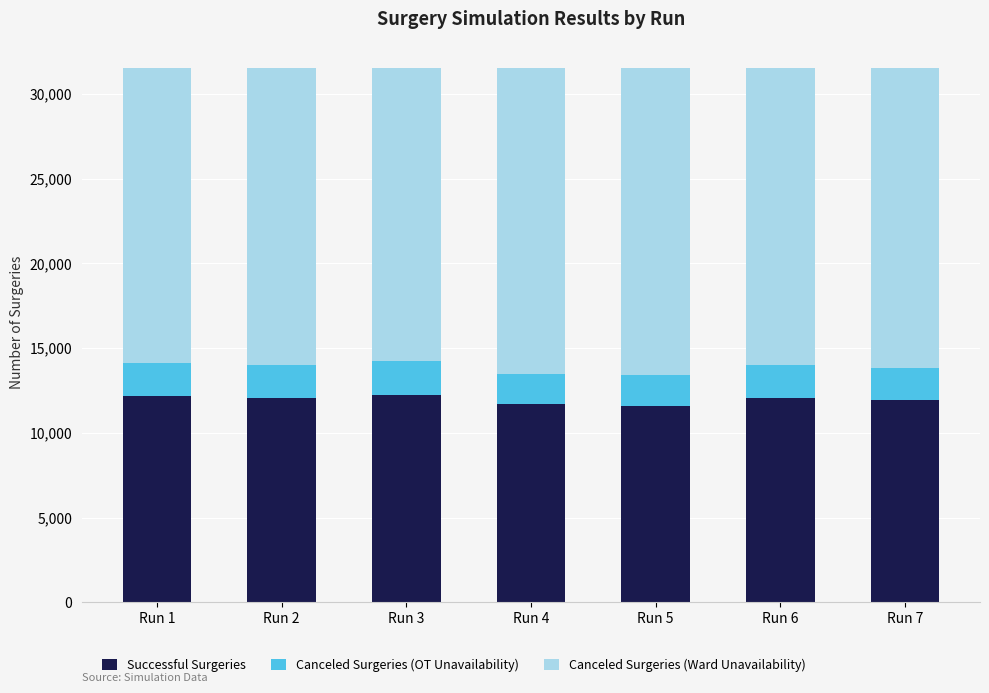

The value of Successful Surgeries at Run 6 is 16324. True or false?

False